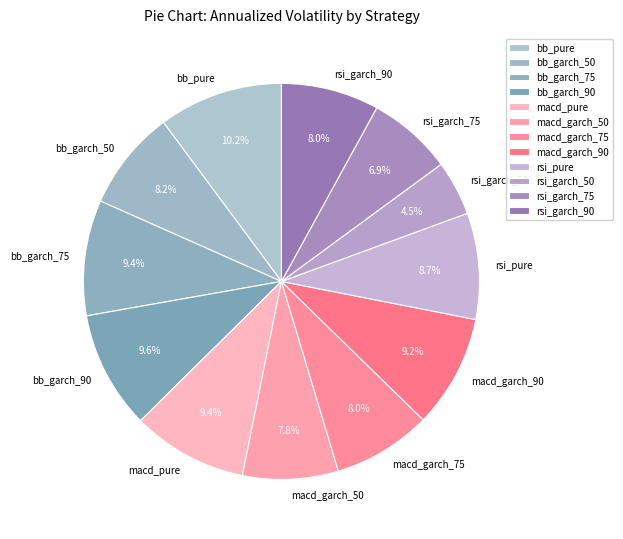

The macd_garch_50 slice represents 1% of the pie. True or false?

False